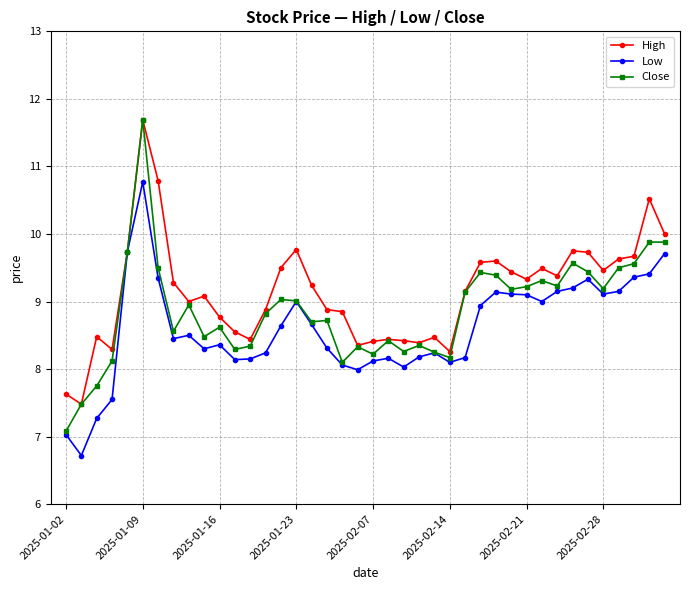

Rank the series by their average value, from lowest to highest.

Low, Close, High